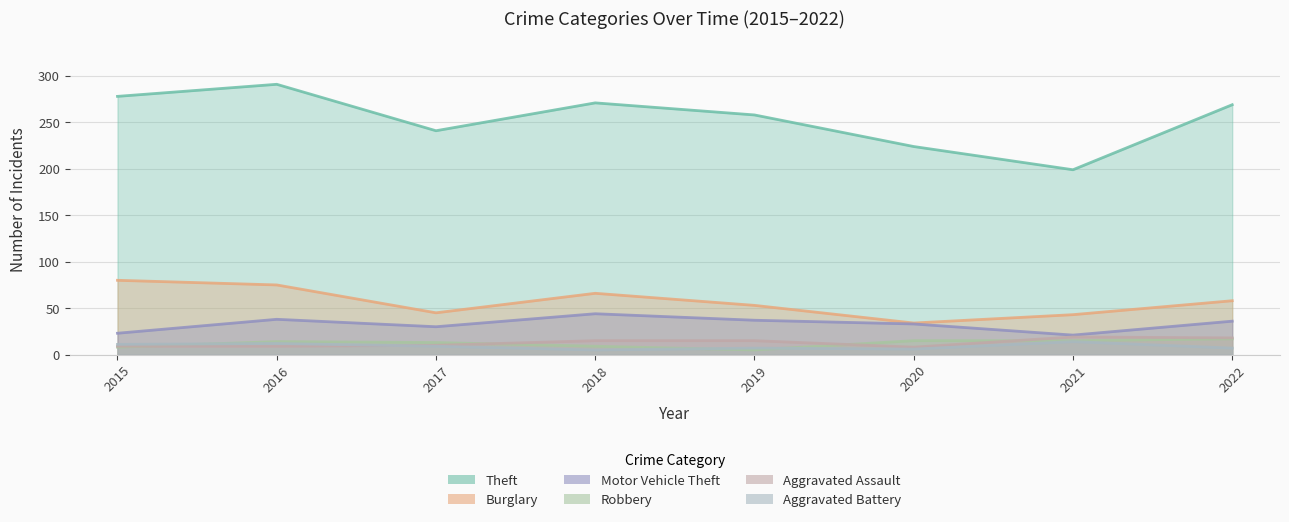

Which series has the largest total across all categories?

Theft